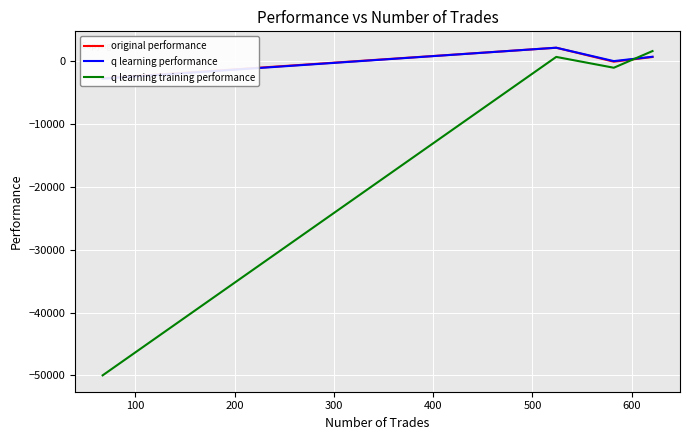

What is the difference between the maximum and minimum values in the original performance series?

4852.0